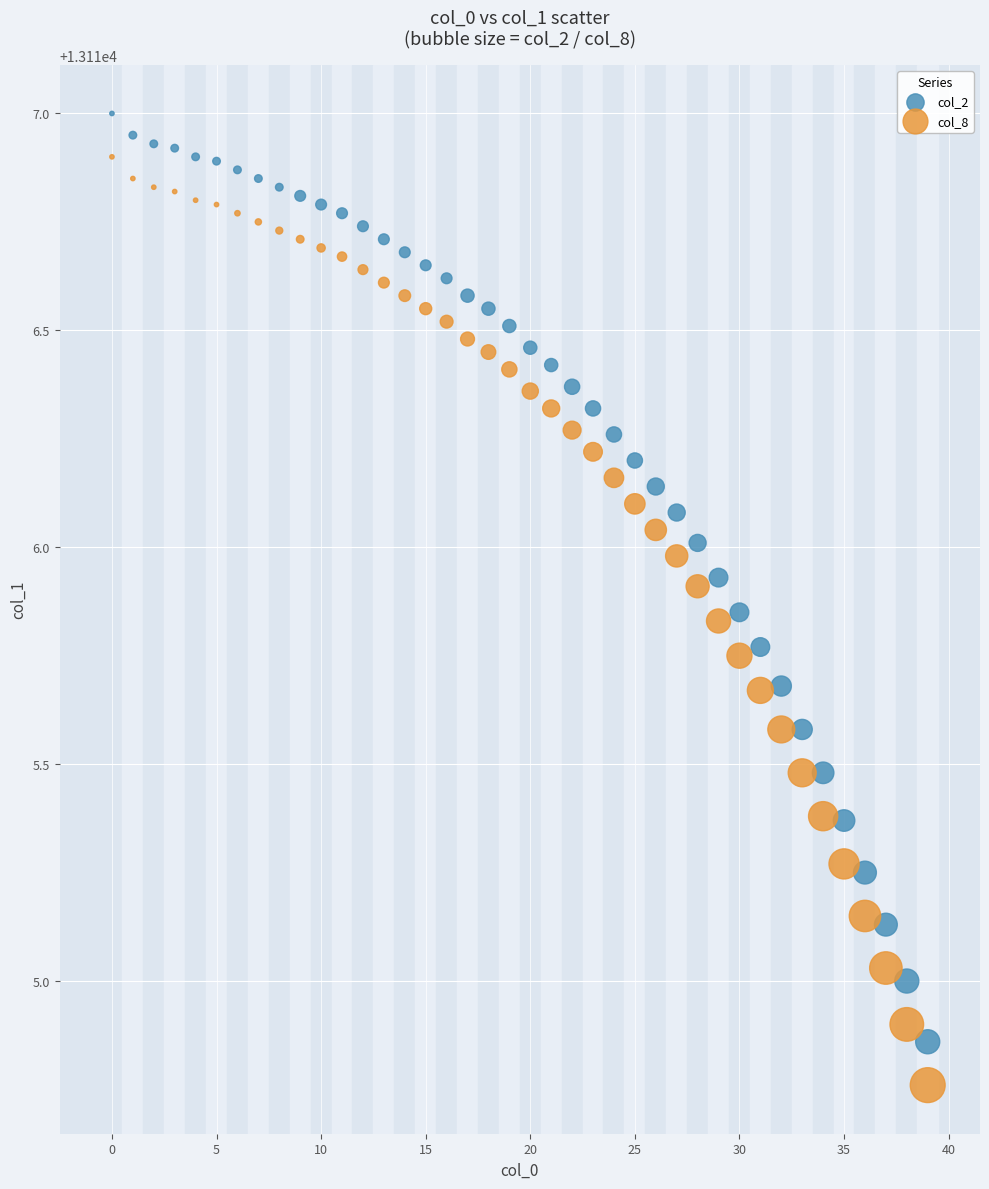

Which series contains the highest Y value?

col_2